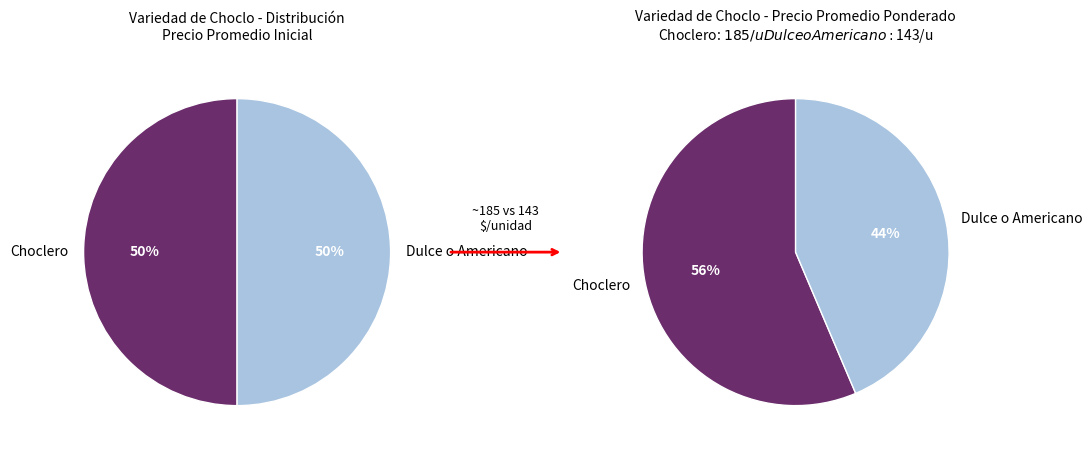

Is it true that Choclero is 67% of the pie?

False